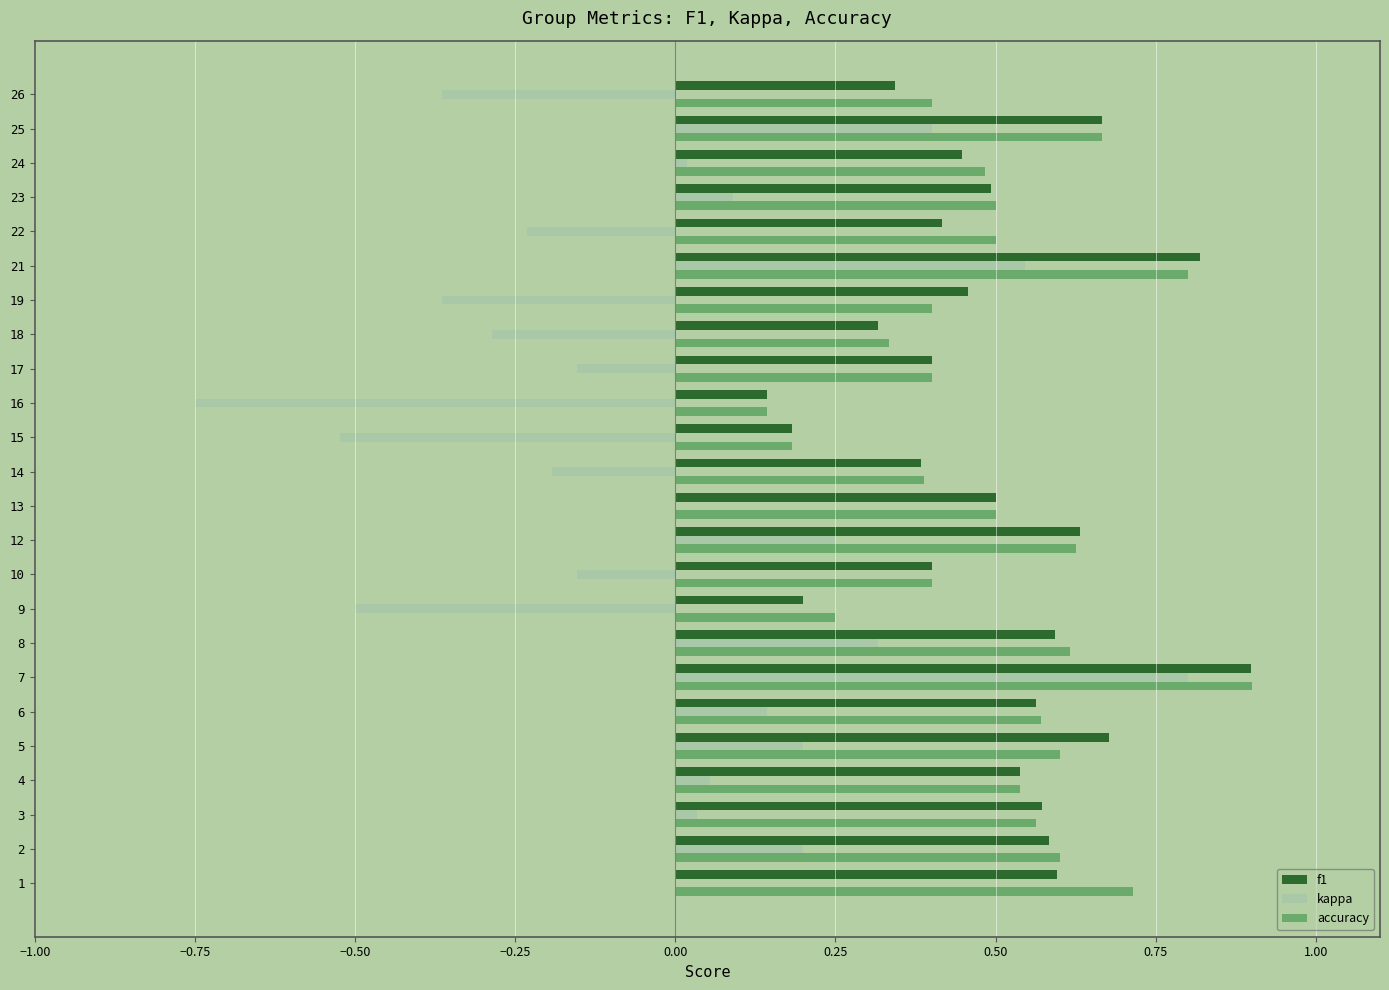

Is it true that f1 equals 0.9 at 7?

True